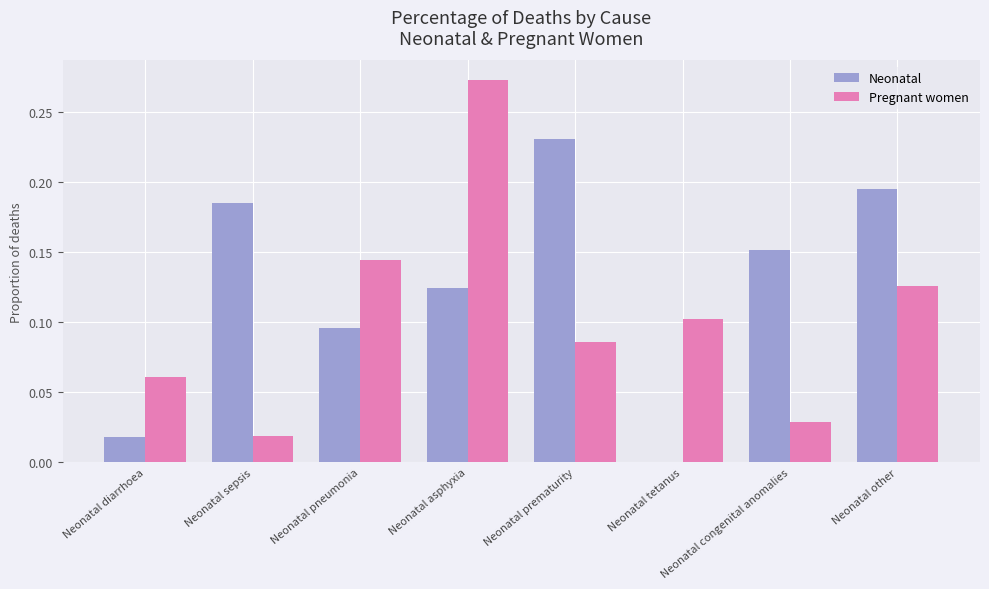

Are the bars horizontal?

No